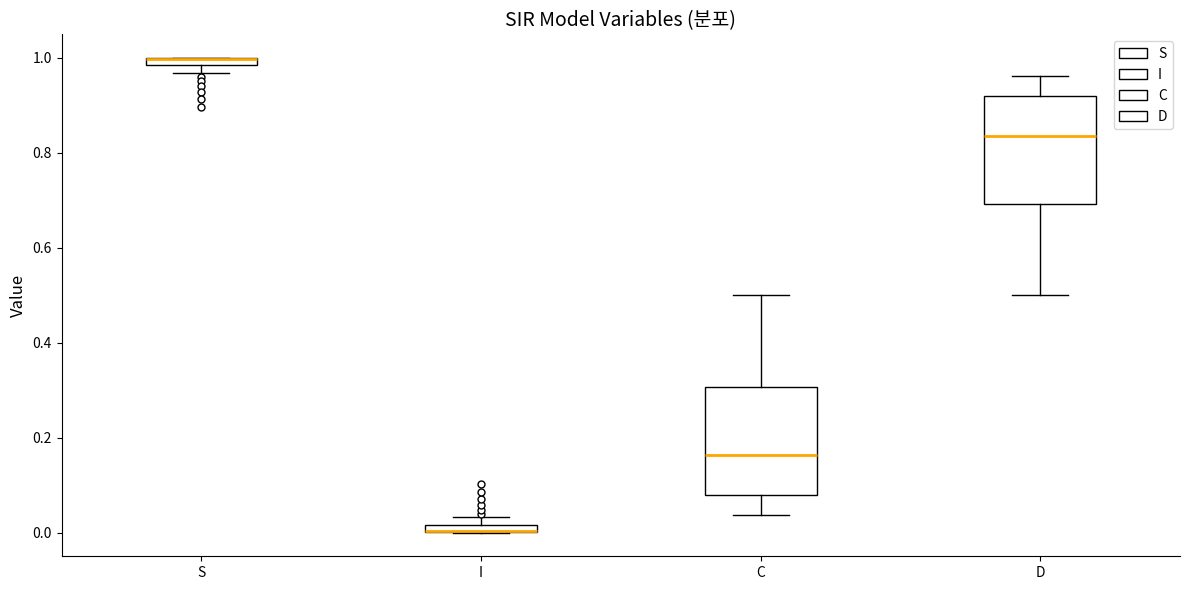

Where is the lower edge of the box for I on the y-axis? The values are not printed on the chart, so give them approximately, as read against the axis.

0.00